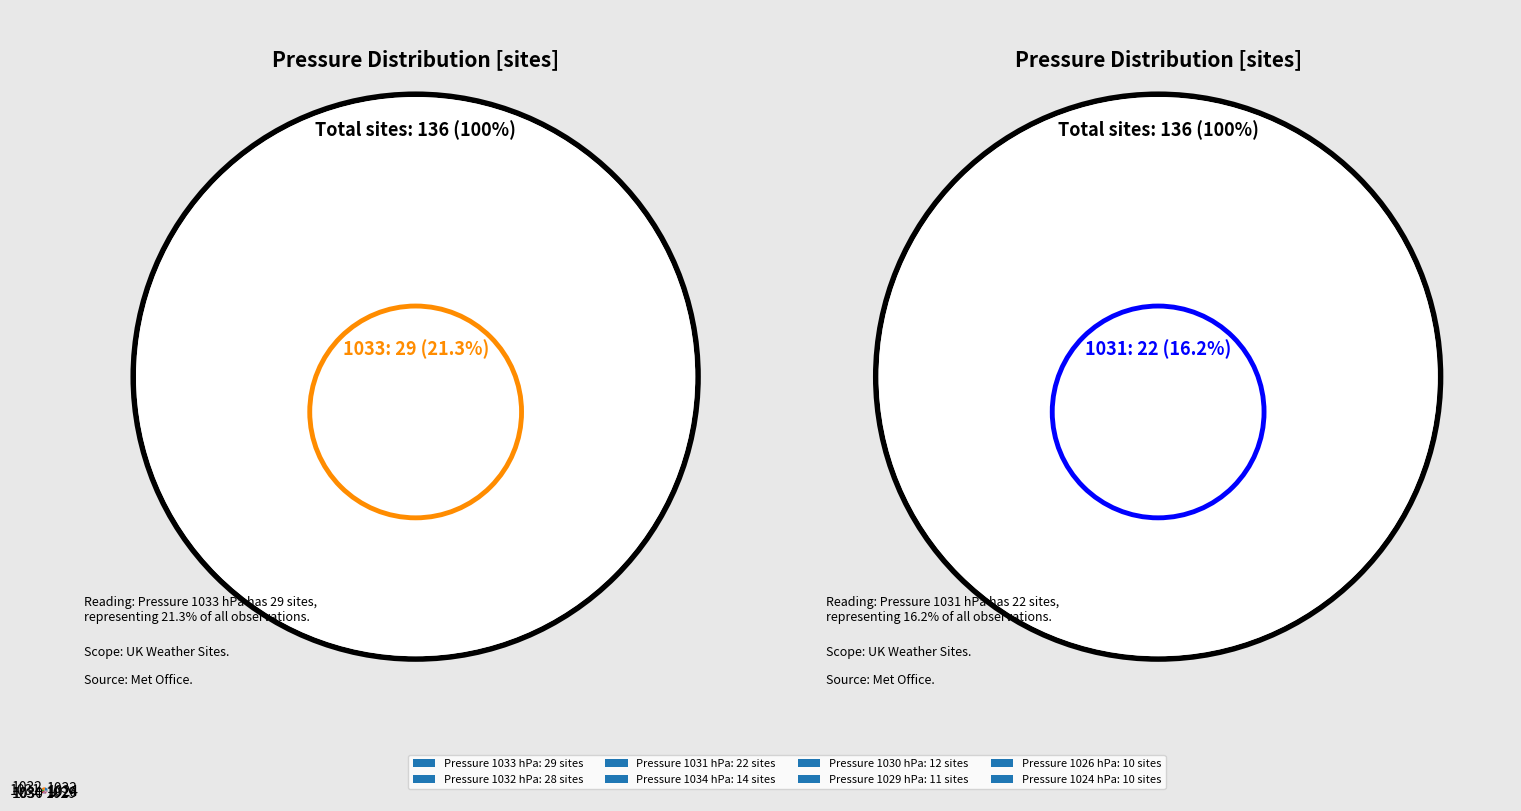

Combined, do 1026 and 1031 account for over 50%?

No